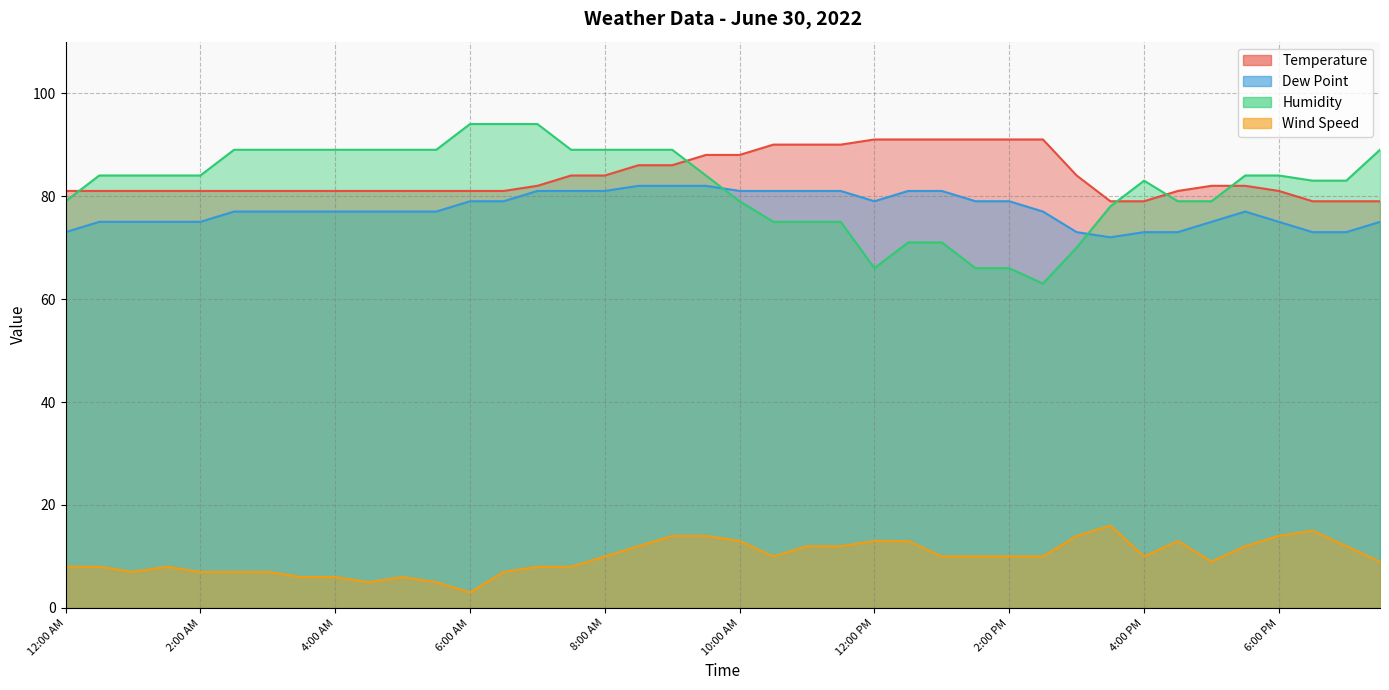

True or false: Wind Speed and Dew Point cross at least once.

False